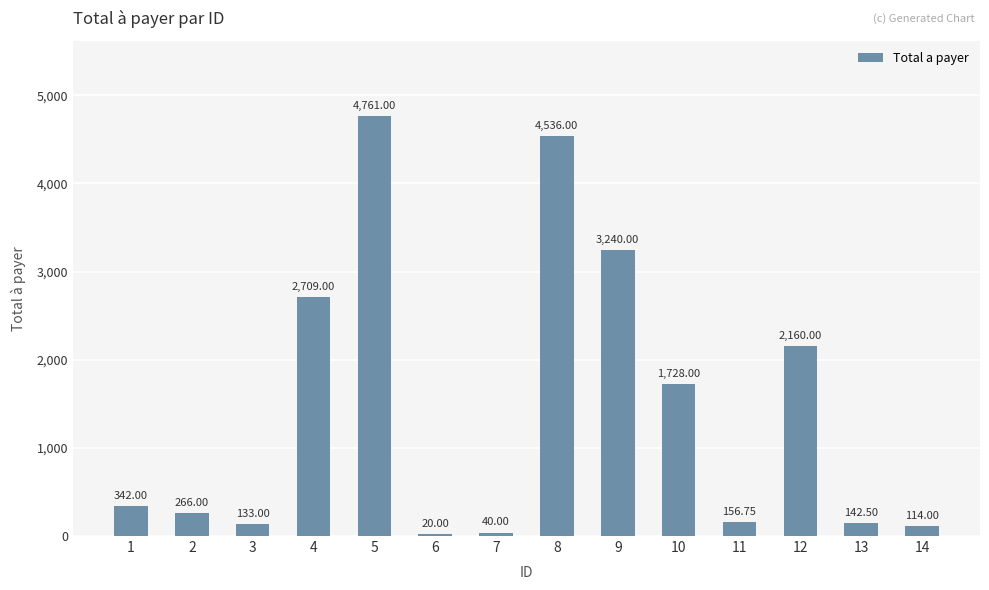

Read the value at 4.

2709.0